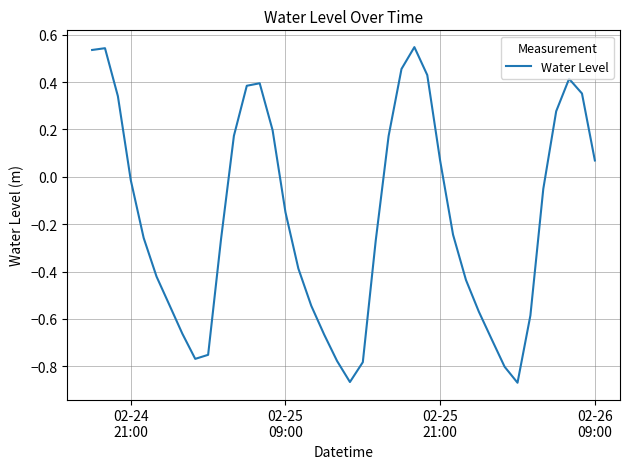

What is the difference between the maximum and minimum values?

1.4